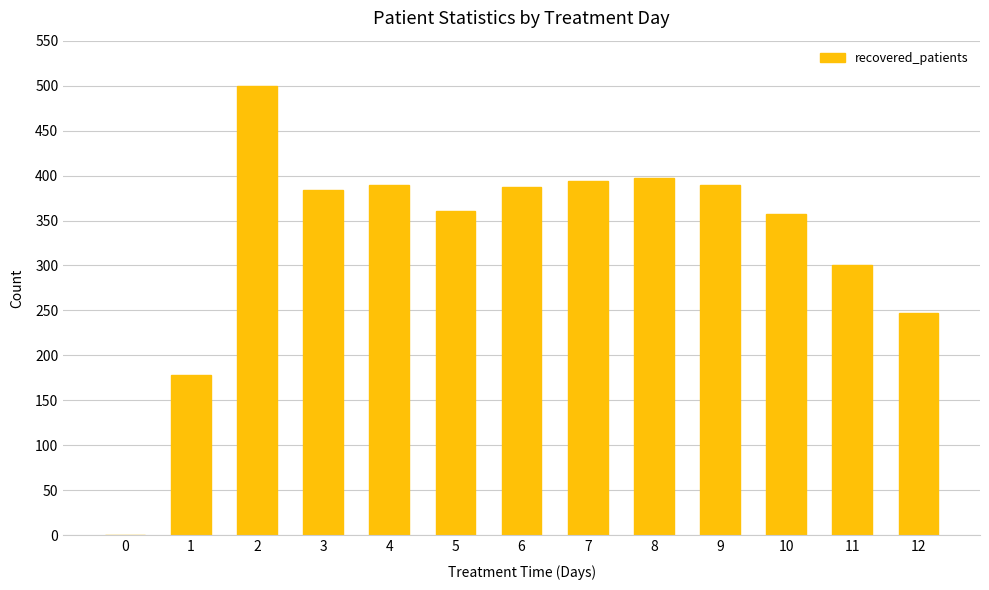

The value at 1 is 178. True or false?

True